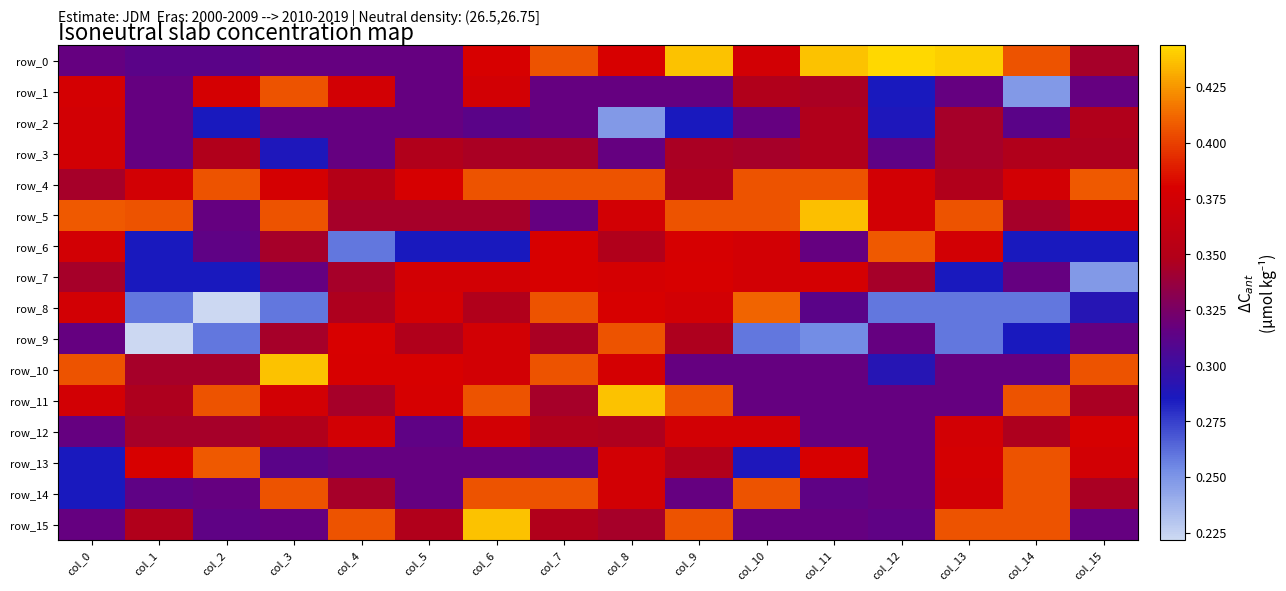

Is it true that row_4 equals 0.3 at col_9?

True